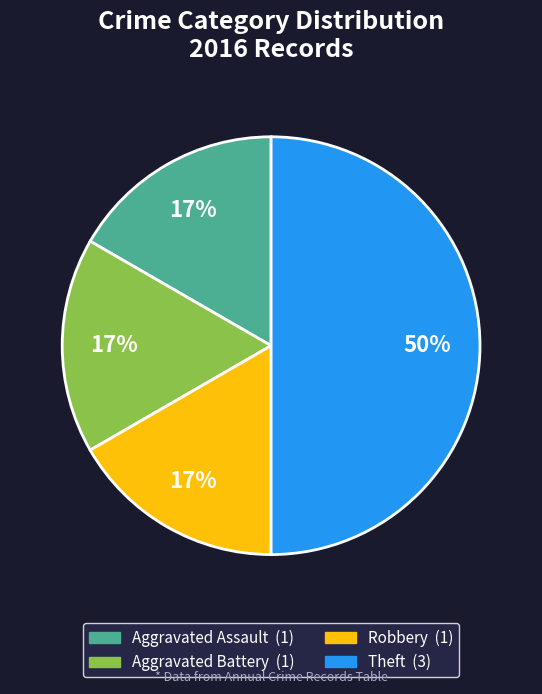

Is it true that Robbery is 11% of the pie?

False